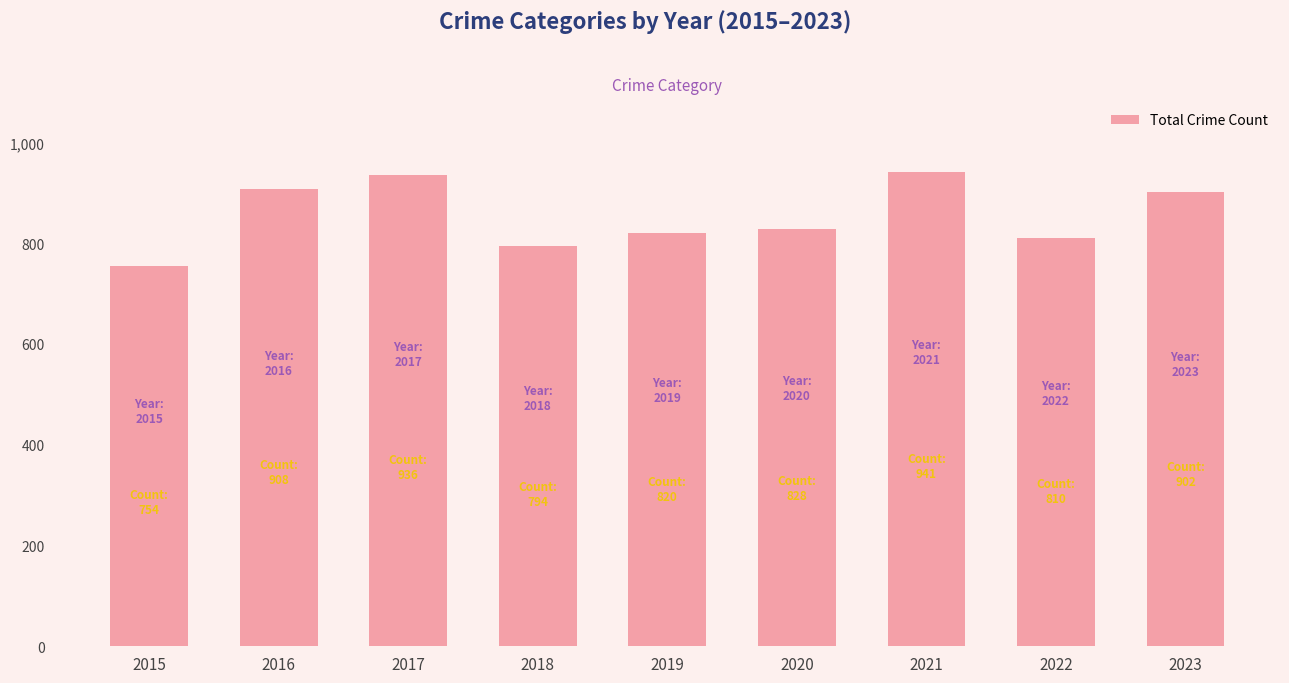

Reading left to right, list all the values displayed in this chart.

754	908	936	794	820	828	941	810	902